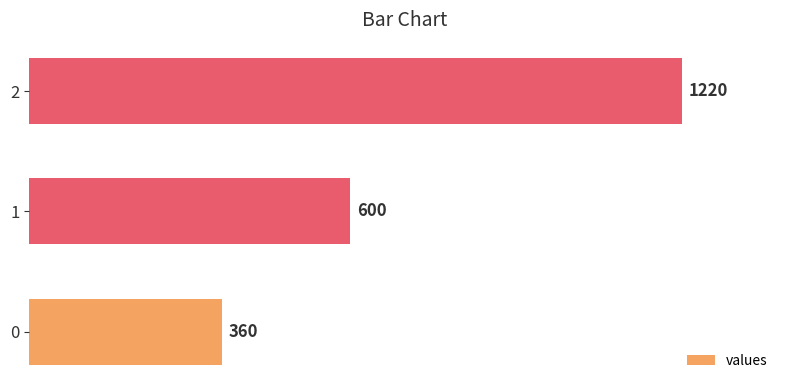

Approximately how many times larger is the value at 0 compared to 1?

0.6